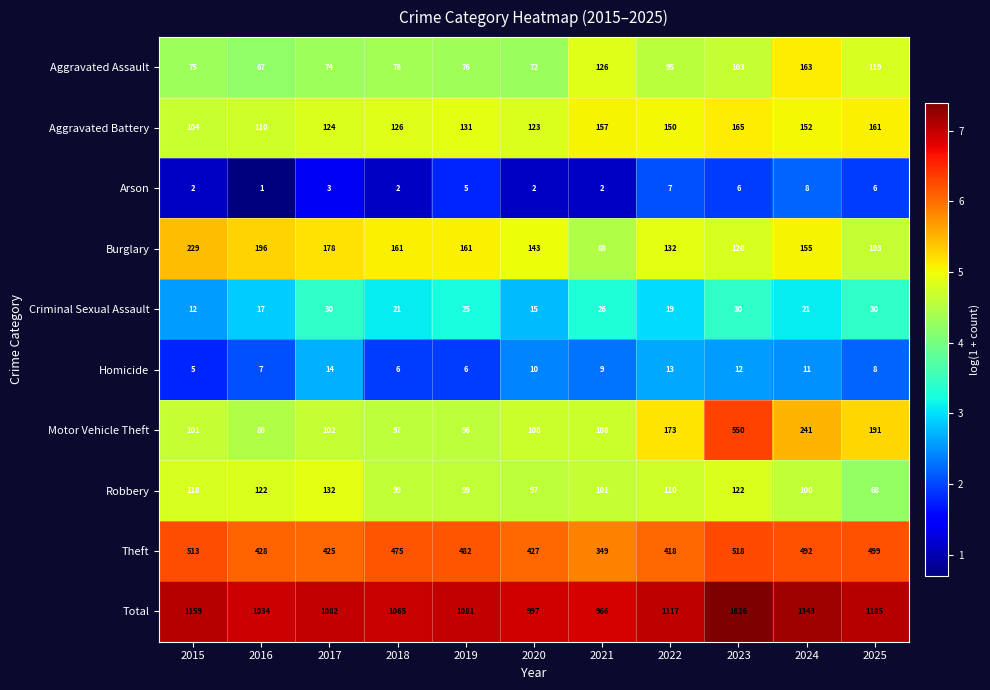

What is the sum of all Theft values?

5026